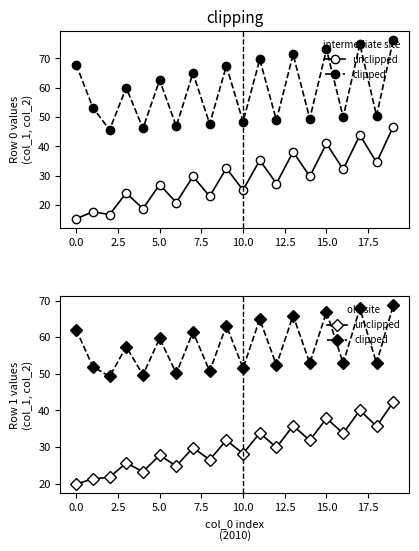

What are all the series names shown in the legend?

unclipped, clipped